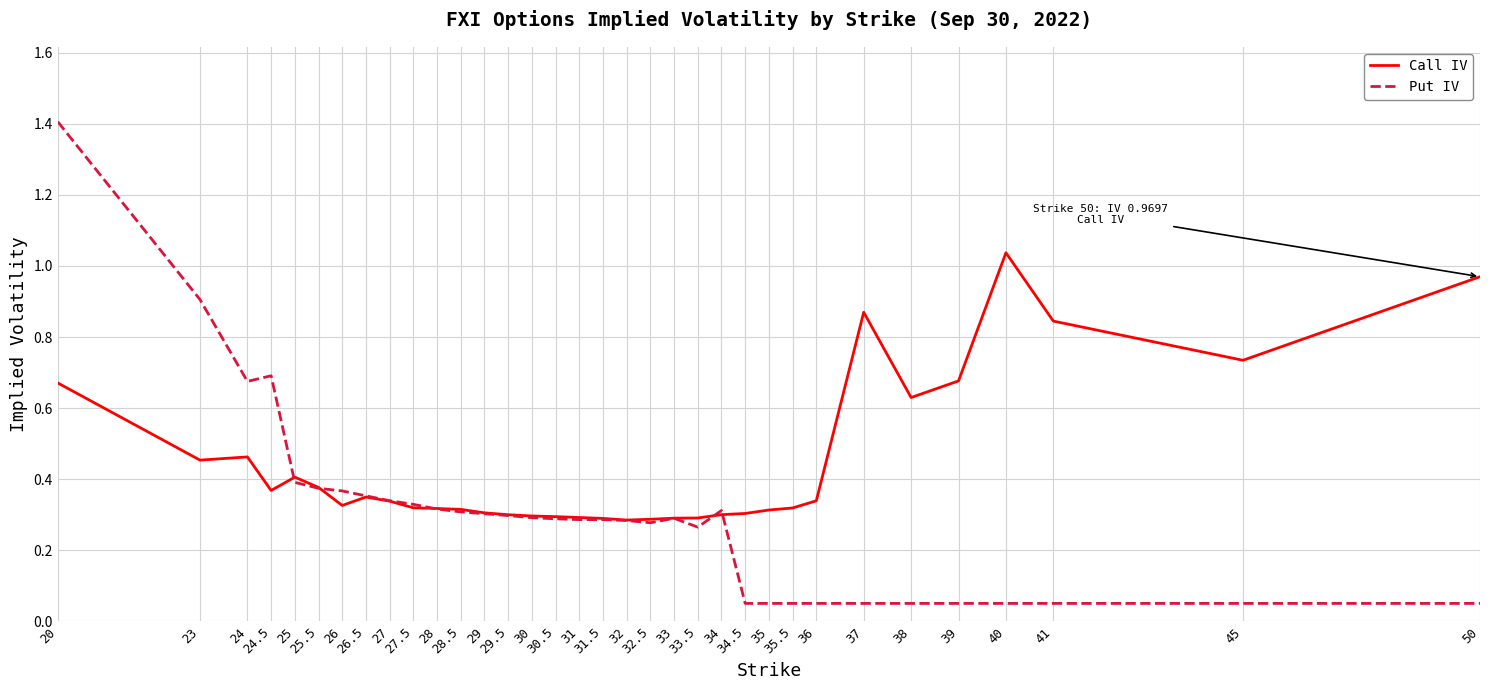

Rank the series by their average value, from highest to lowest.

Call IV, Put IV